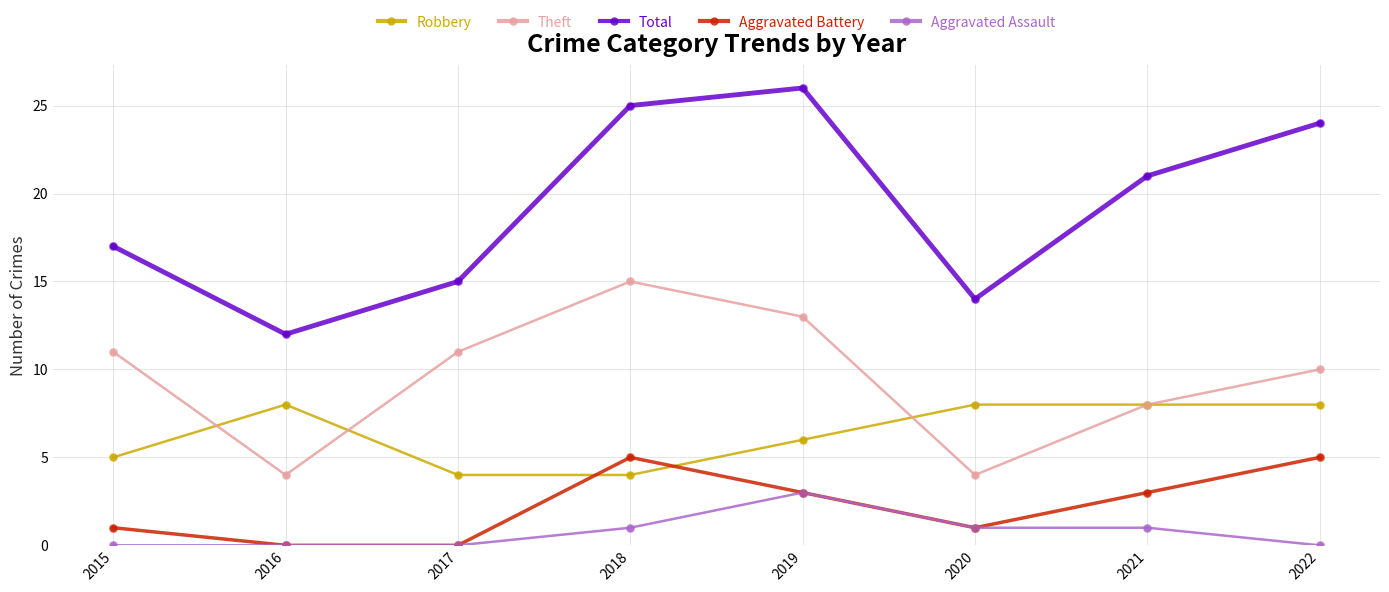

What is the total value across all series at 2019?

51